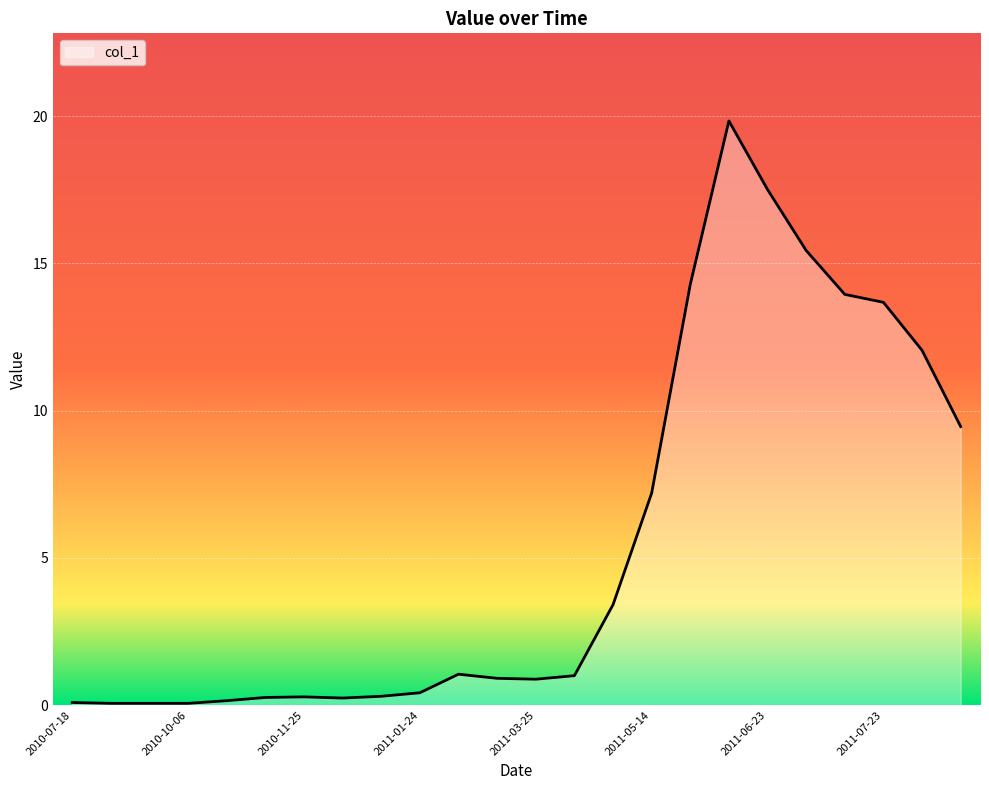

What is the greatest value displayed?

19.8